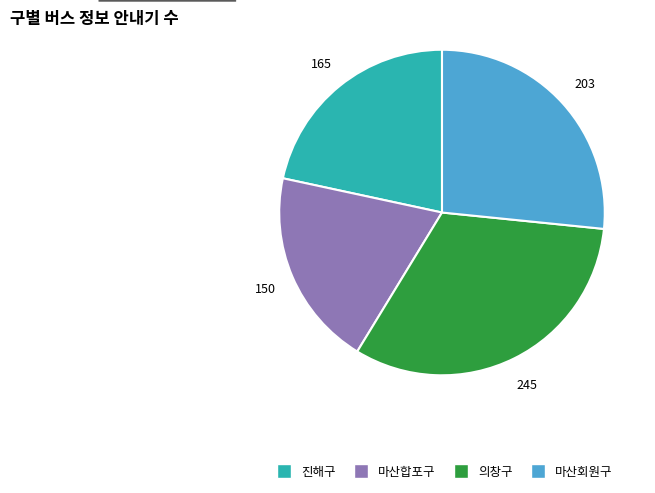

Do 마산회원구 and 진해구 together represent more than half of the pie?

No